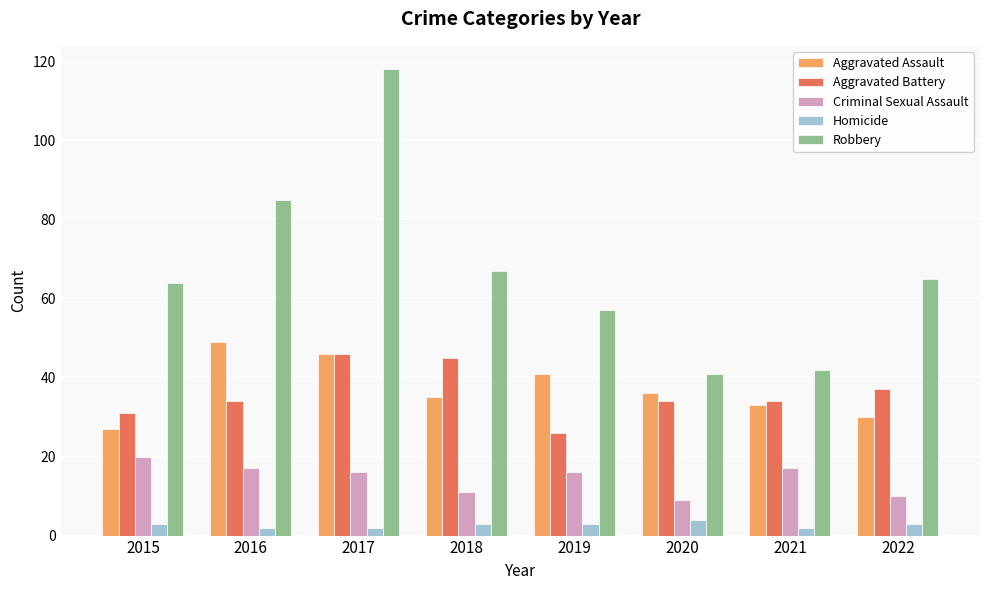

Rank the series at 2020 from highest to lowest value.

Robbery, Aggravated Assault, Aggravated Battery, Criminal Sexual Assault, Homicide